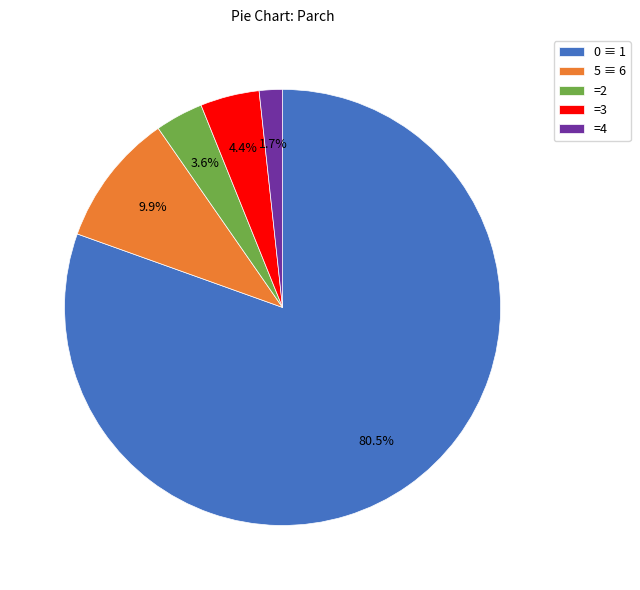

How many slices are in this pie chart?

5